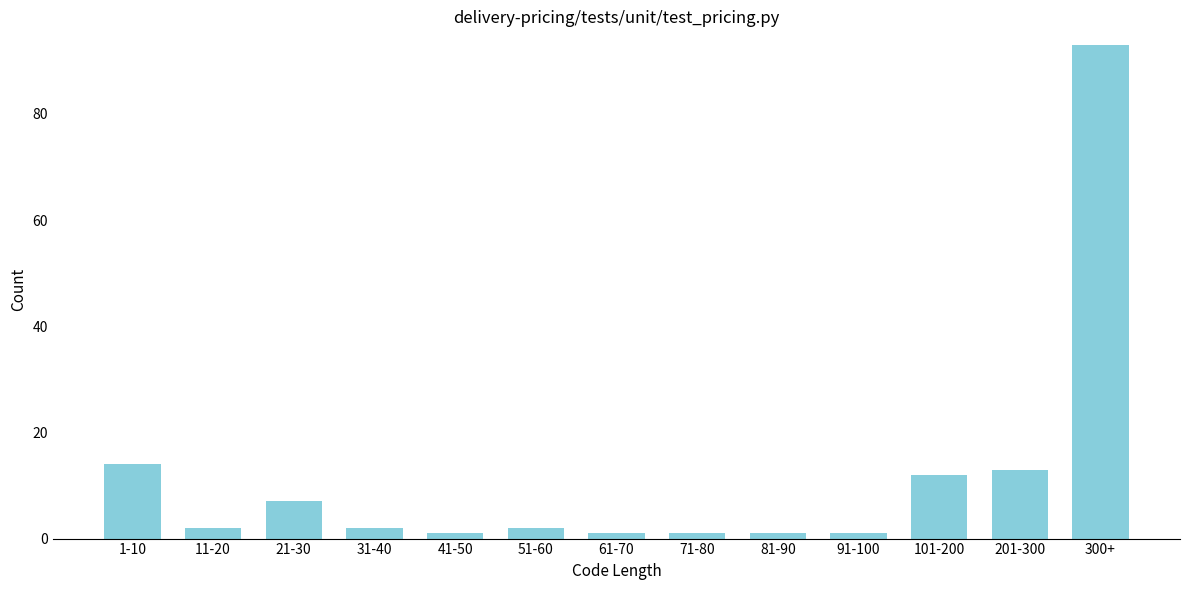

Reading left to right, what are all the values shown in this chart?

14	2	7	2	1	2	1	1	1	1	12	13	93